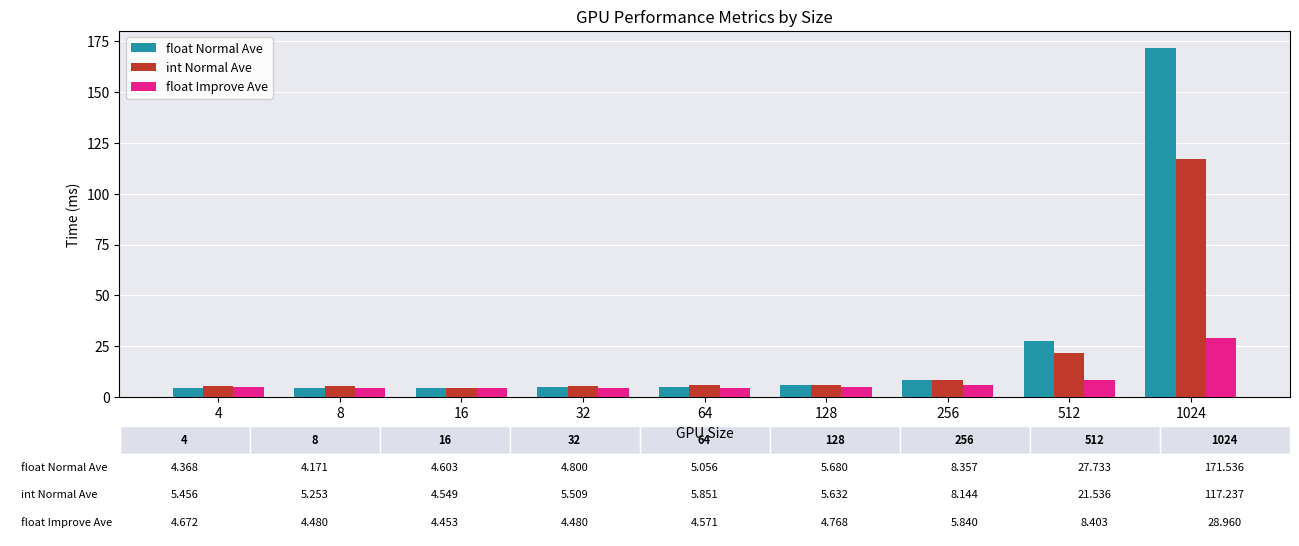

List the series in order of their peak value, highest first.

float Normal Ave, int Normal Ave, float Improve Ave